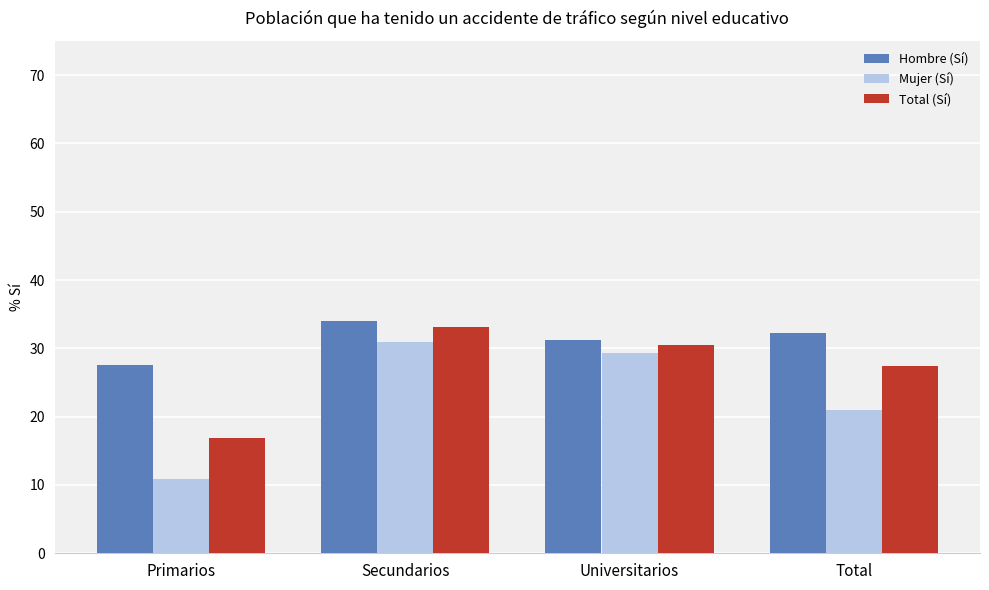

At how many categories does at least one series exceed 0?

4